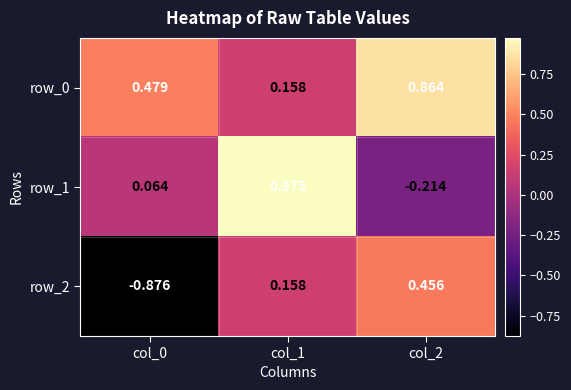

Which category has the lowest value in the row_1 series?

col_2